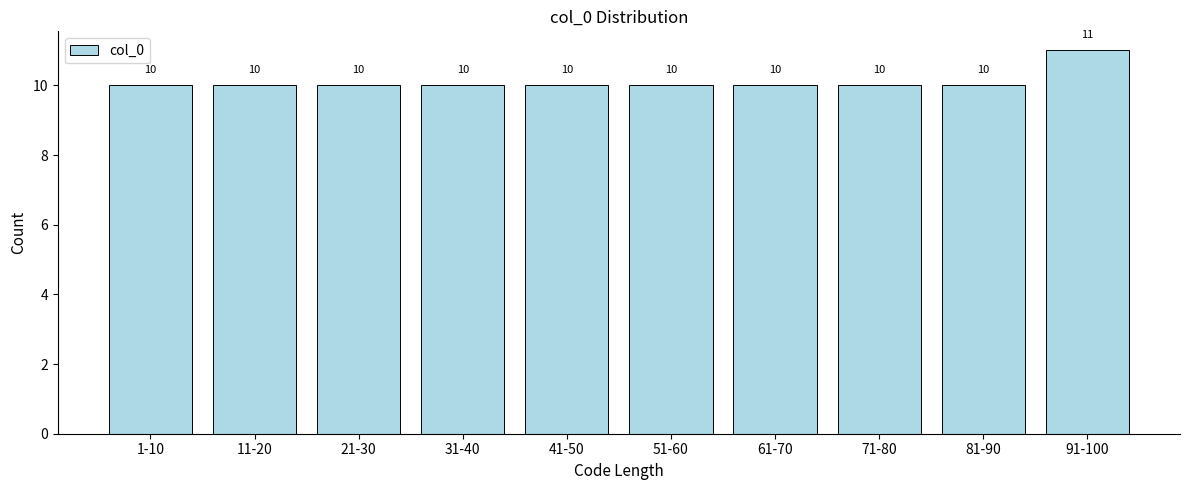

Reading left to right, transcribe all the data shown in this chart.

10	10	10	10	10	10	10	10	10	11